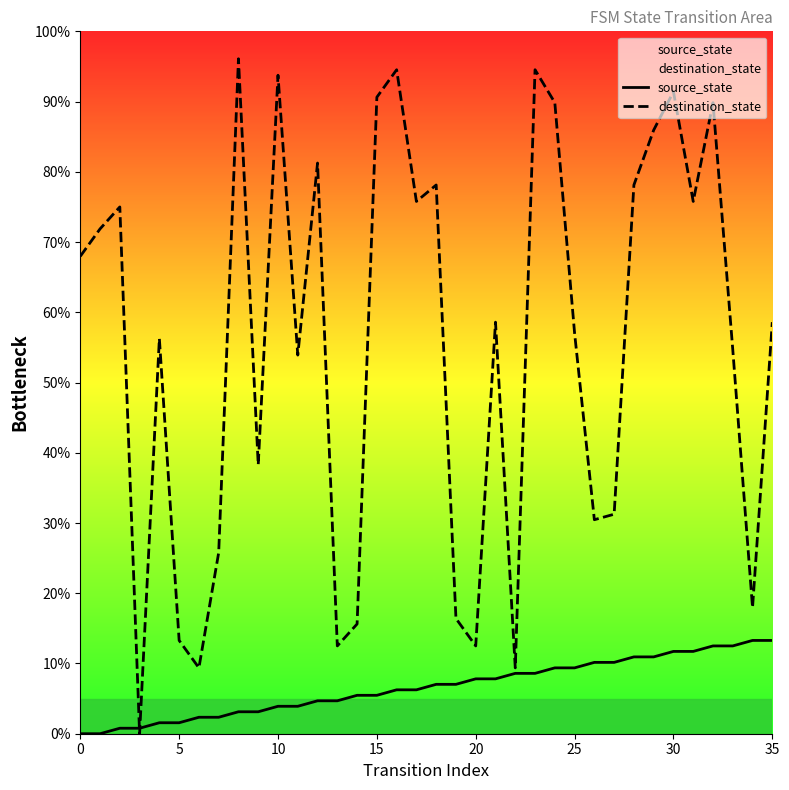

What is the maximum value shown in the chart?

96.1